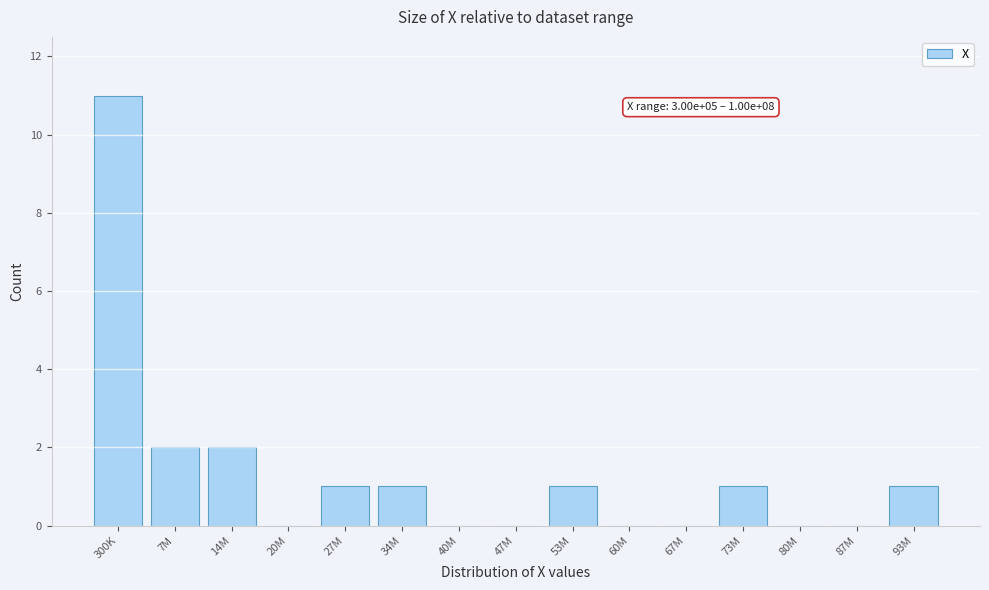

Reading right to left, transcribe all the data shown in this chart.

93M=1	87M=0	80M=0	73M=1	67M=0	60M=0	53M=1	47M=0	40M=0	34M=1	27M=1	20M=0	14M=2	7M=2	300K=11